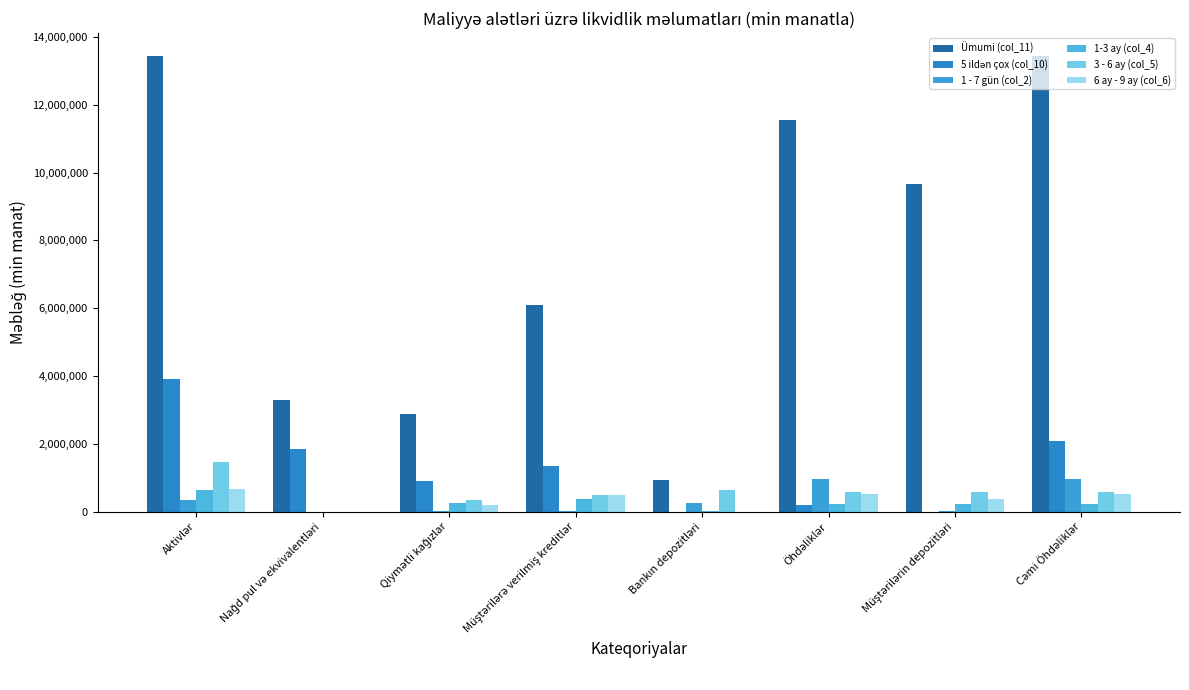

What position from the left is Öhdəliklər?

6